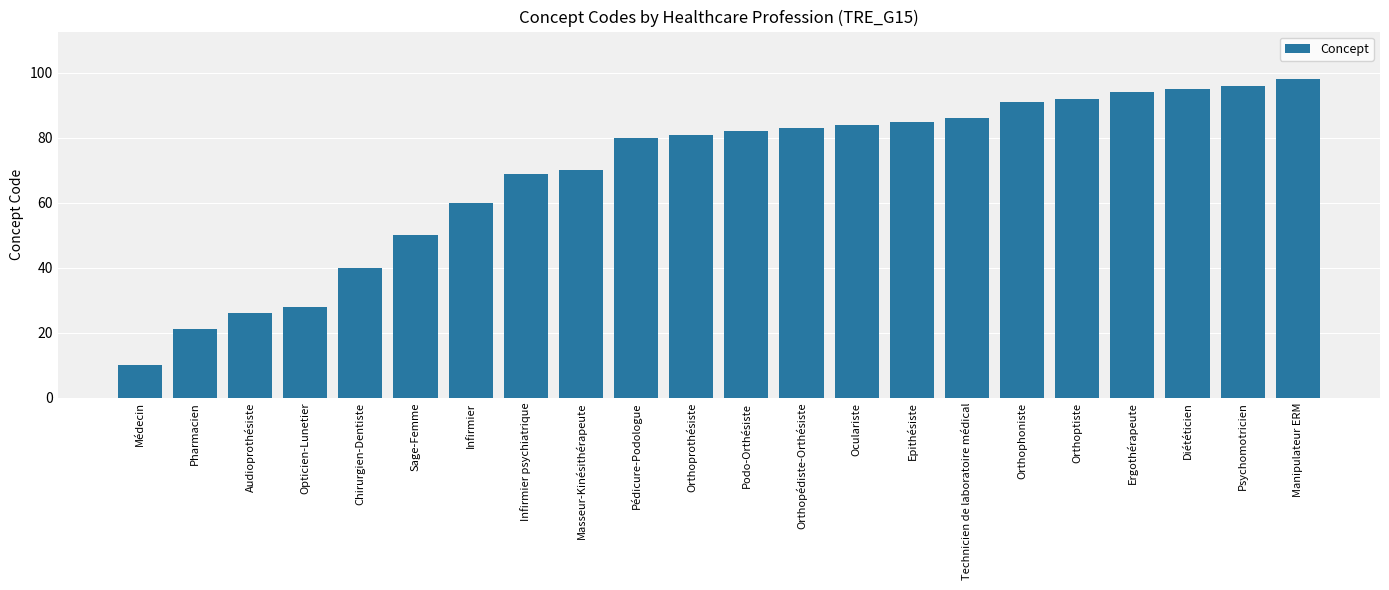

How many bars are there in total?

22